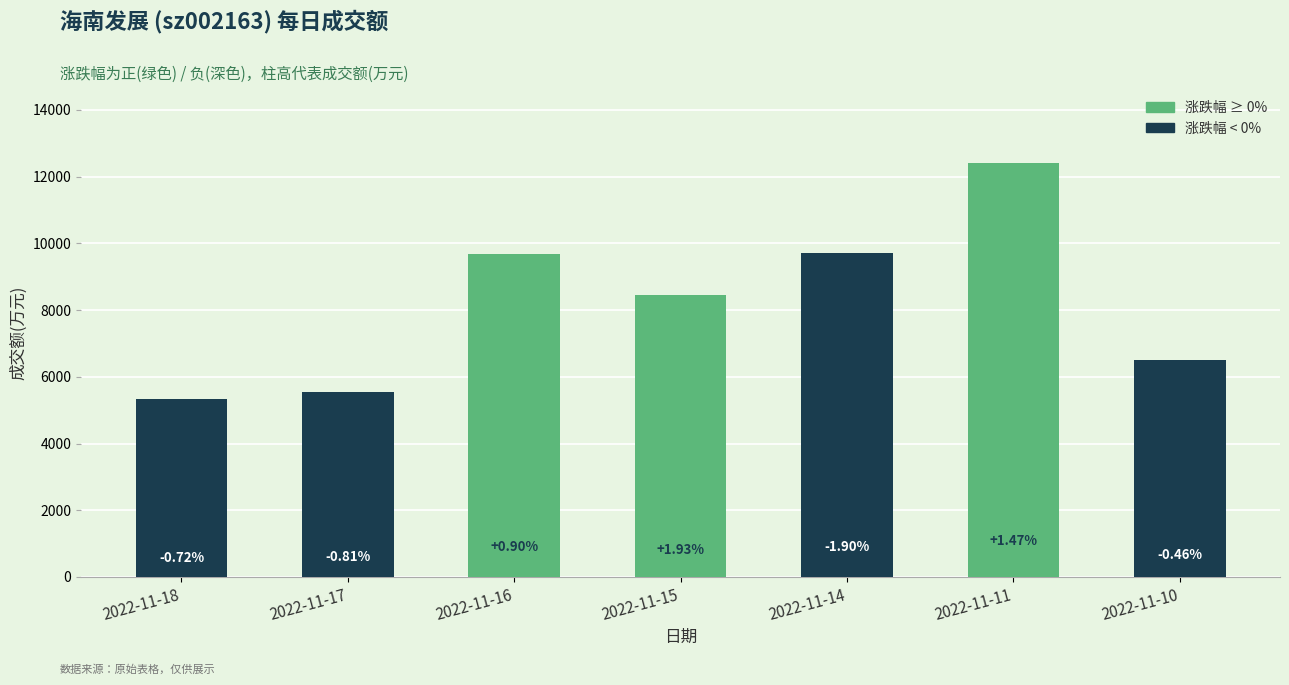

What is the approximate value at 2022-11-11?

12421